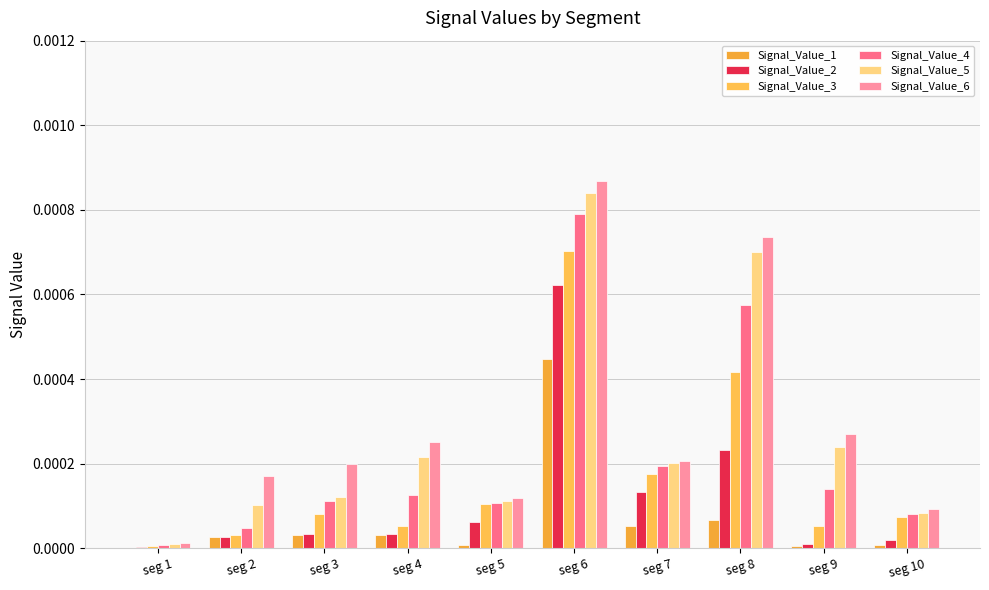

The value of Signal_Value_3 at seg 10 is 0.0. True or false?

True